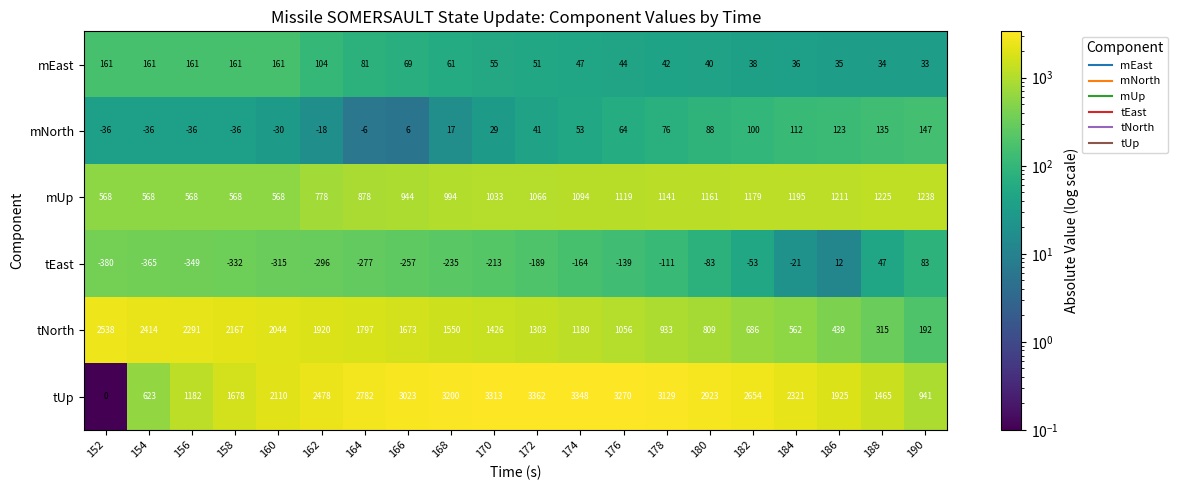

Which category has the highest value in the mNorth series?

190